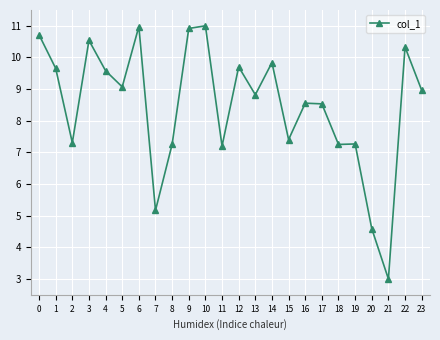

How many lines are shown in the chart?

1